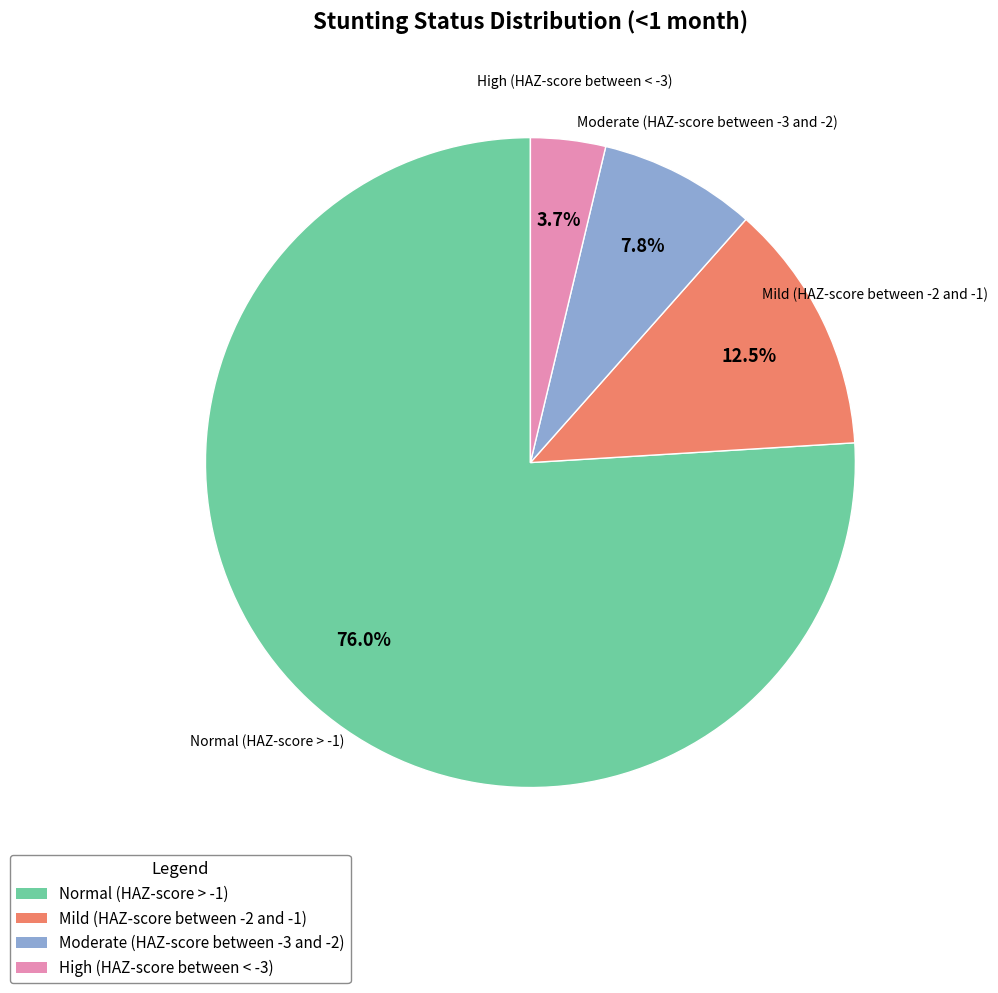

How many segments does this pie chart have?

4